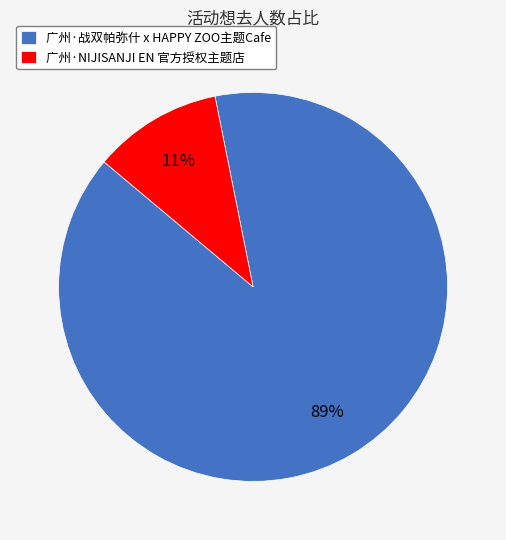

What percentage is the 广州·NIJISANJI EN 官方授权主题店 slice, to the nearest percent?

11%